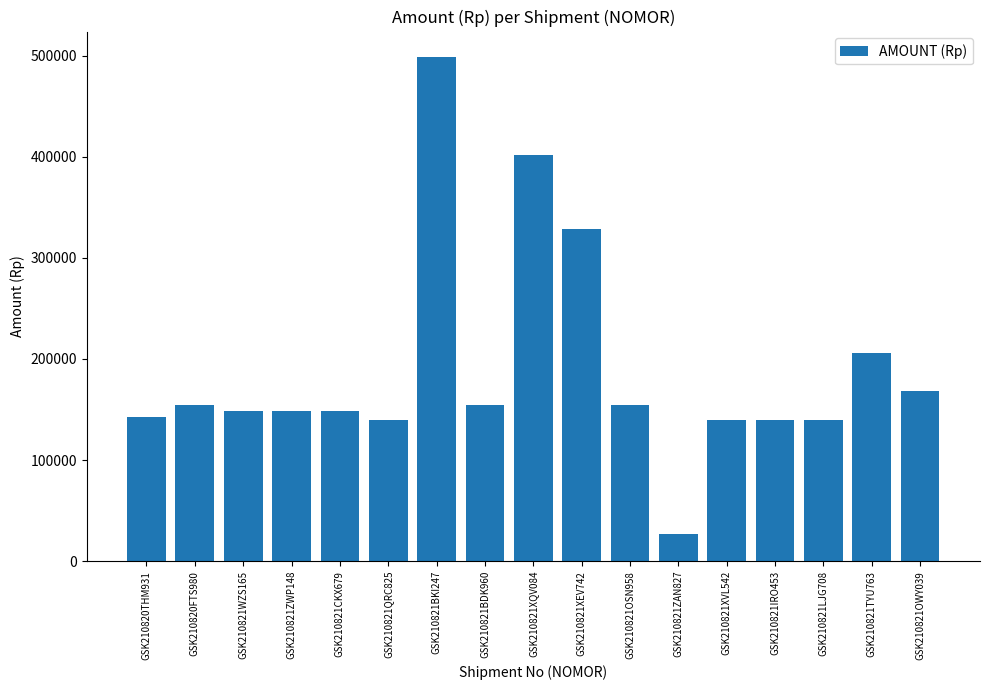

True or false: the data shows 94521 at GSK210821XEV742.

False